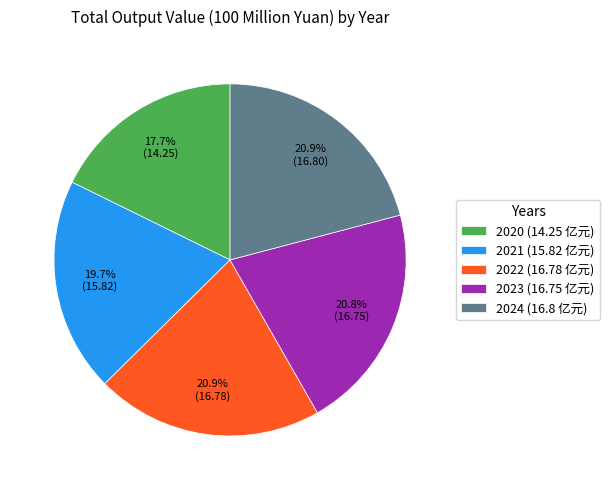

To the nearest percent, what percentage of the pie is 2023?

21%